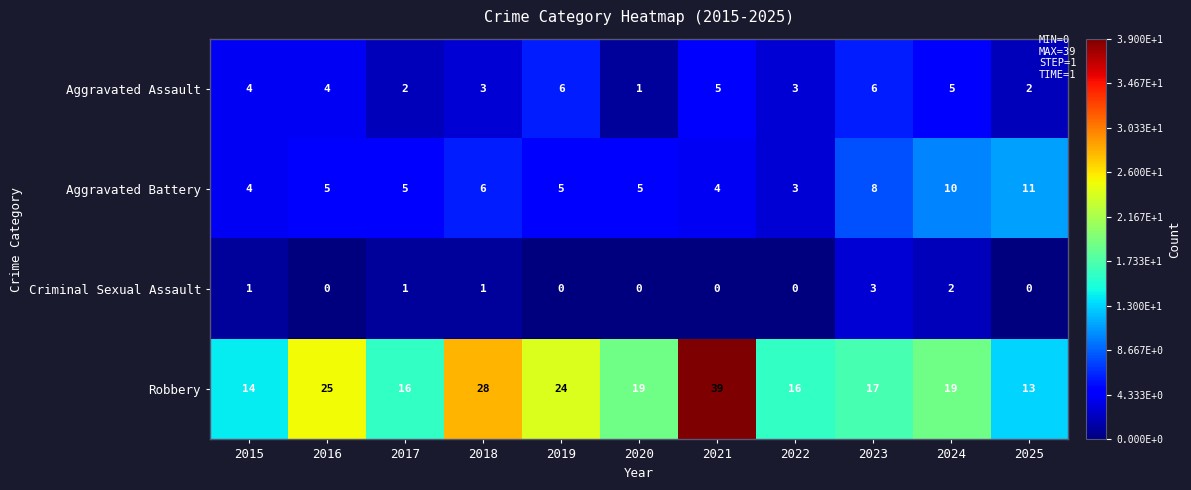

Which series has the largest range (max minus min)?

Robbery